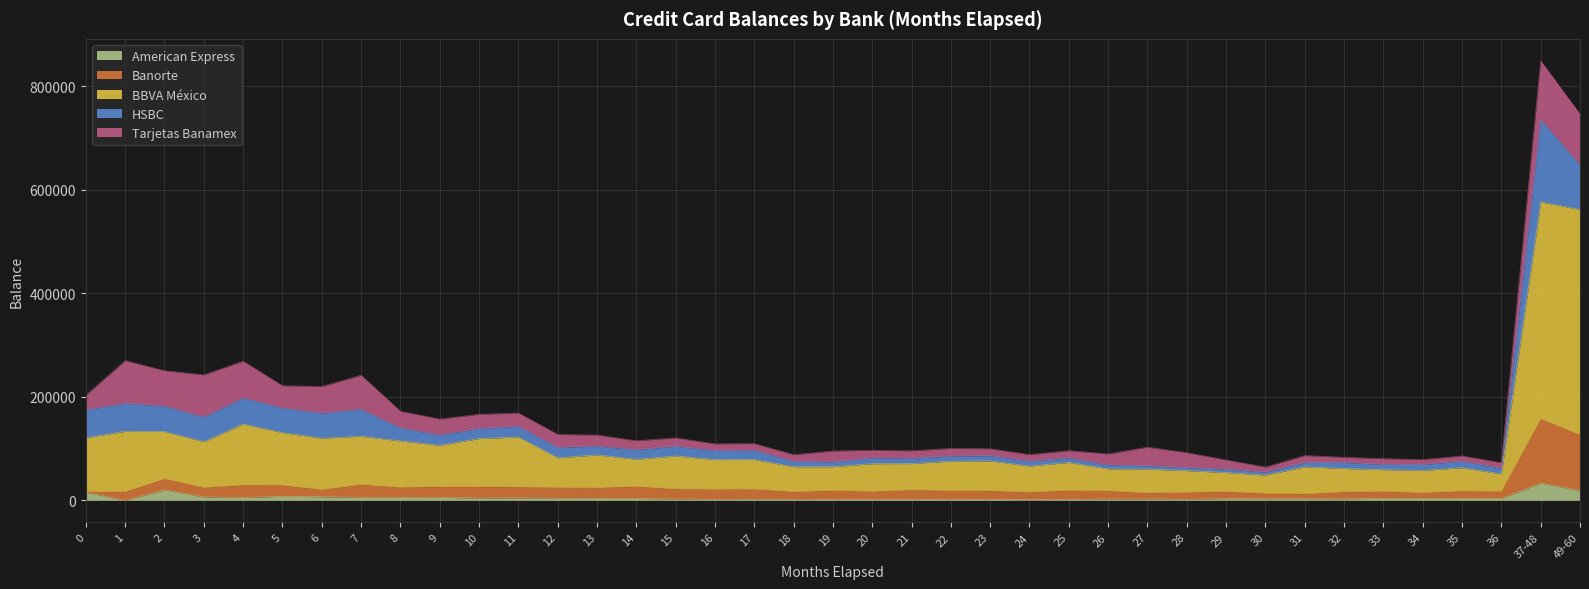

Which series changed the most between 25 and 37-48?

BBVA México